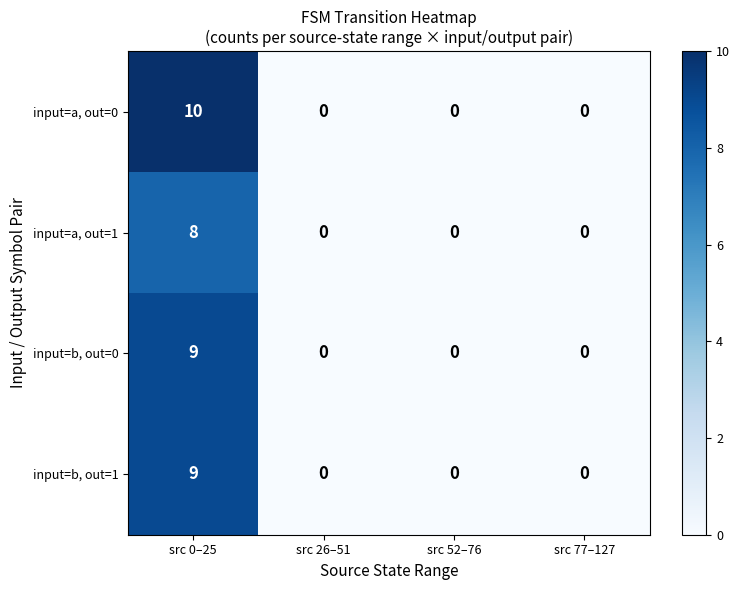

Reading left to right, what are all the values shown in this chart?

input=a, out=0: 10	0	0	0
input=a, out=1: 8	0	0	0
input=b, out=0: 9	0	0	0
input=b, out=1: 9	0	0	0